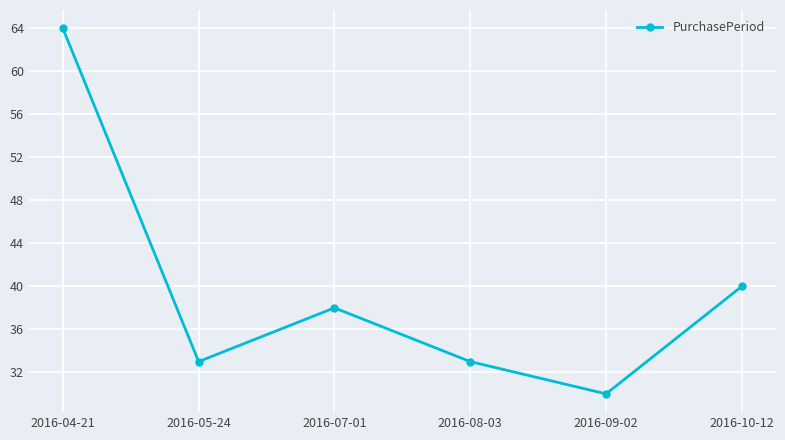

True or false: the data shows 64 at 2016-04-21.

True